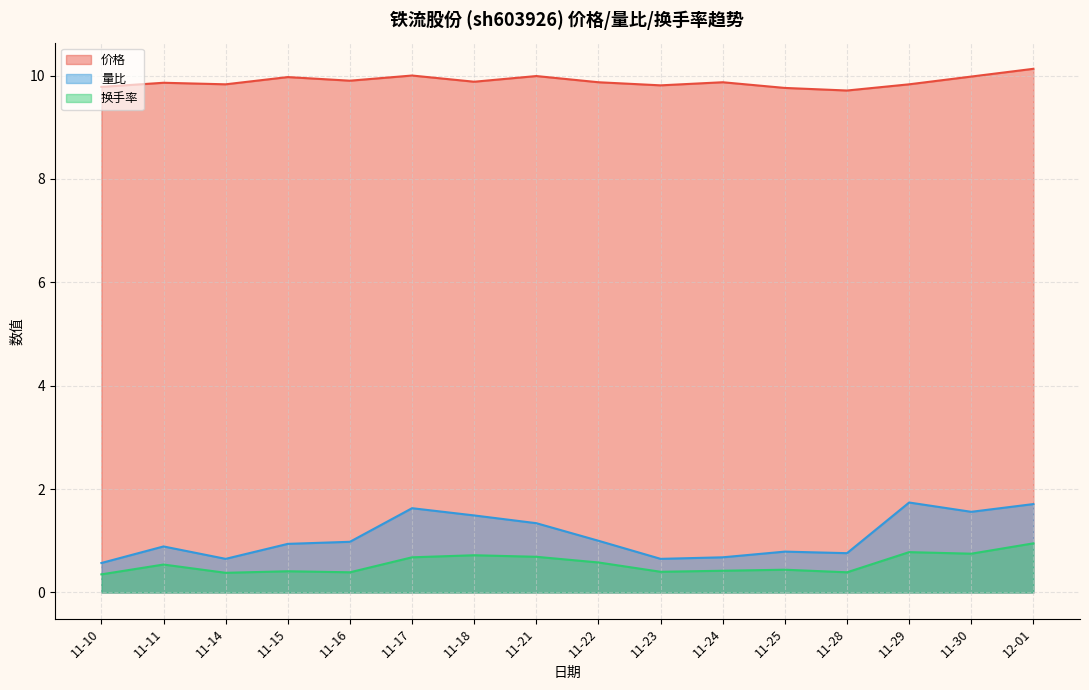

Where is the first local minimum for 价格?

11-14